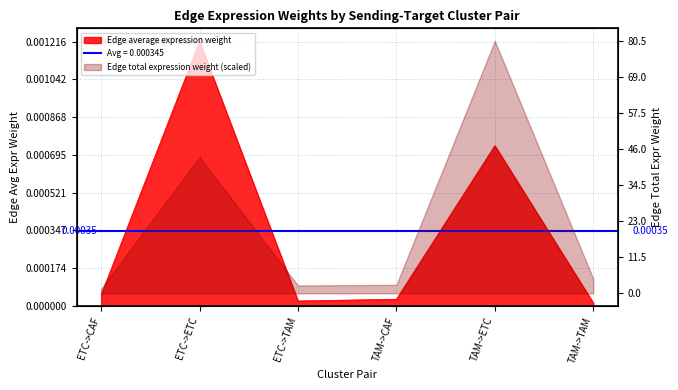

List the labels in order of value, smallest first.

TAM->TAM, ETC->TAM, TAM->CAF, ETC->CAF, TAM->ETC, ETC->ETC